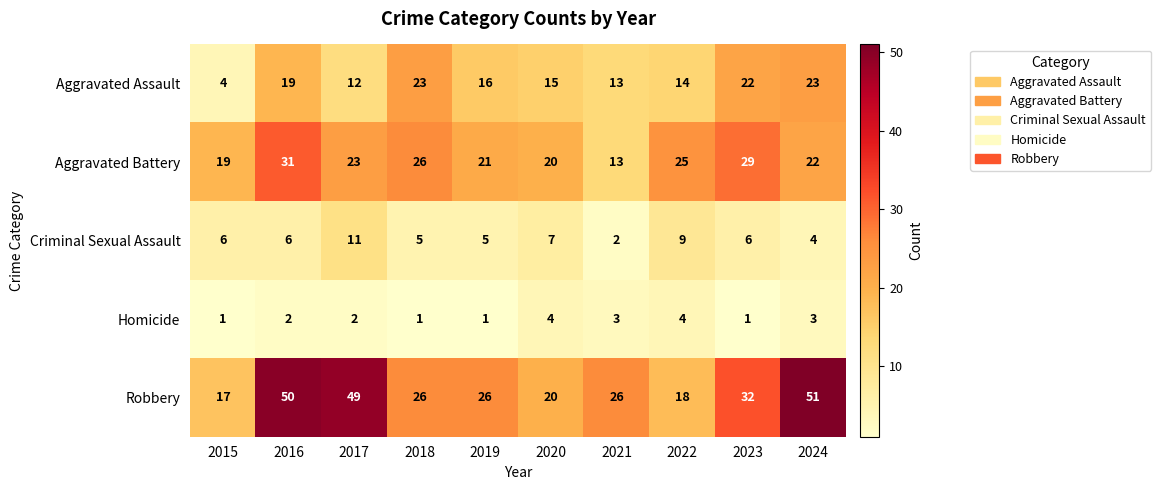

What value does the Aggravated Assault series have at 2018?

23